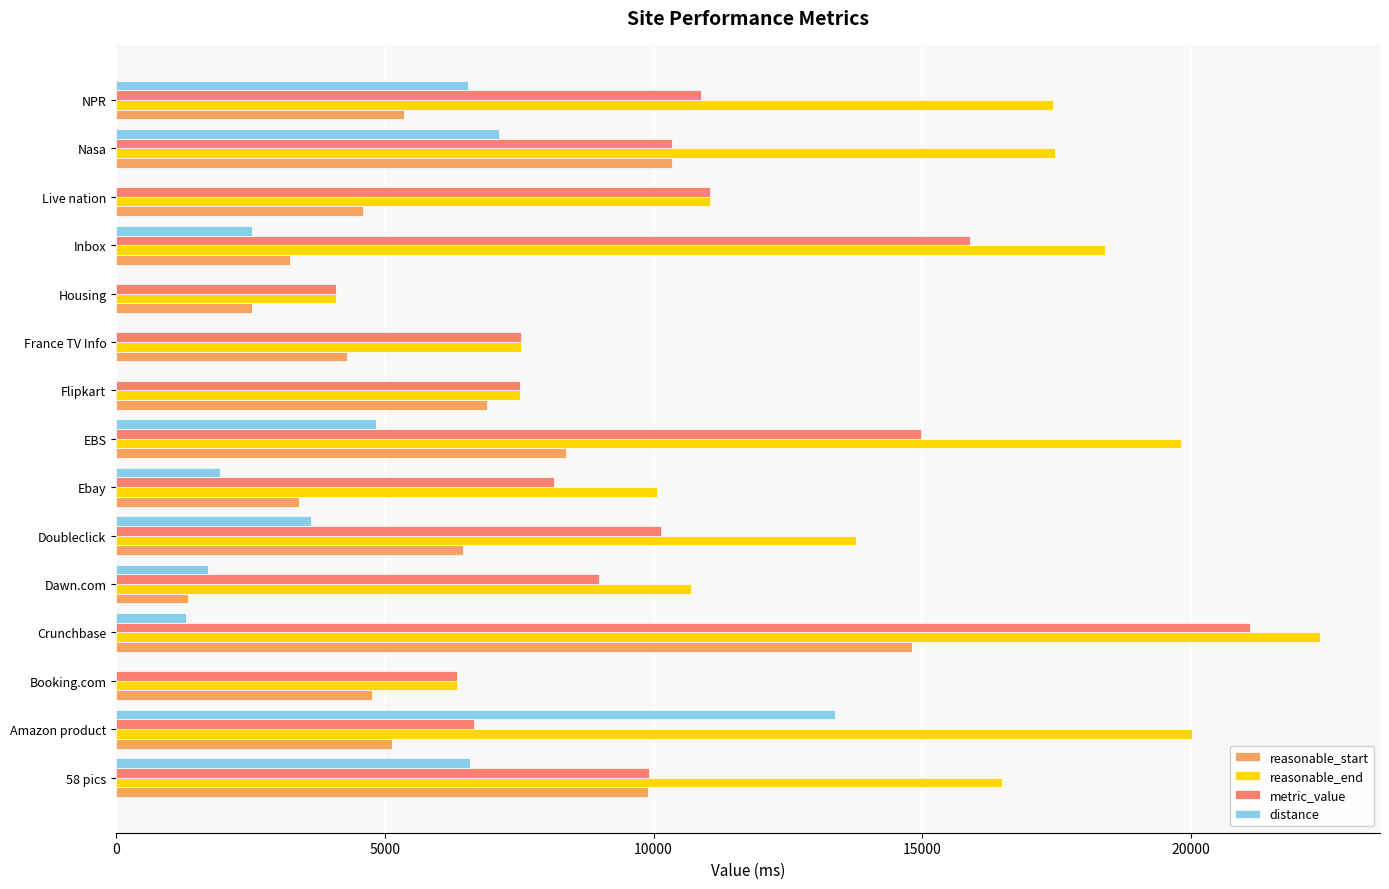

What is the highest value of the reasonable_start series?

14803.9